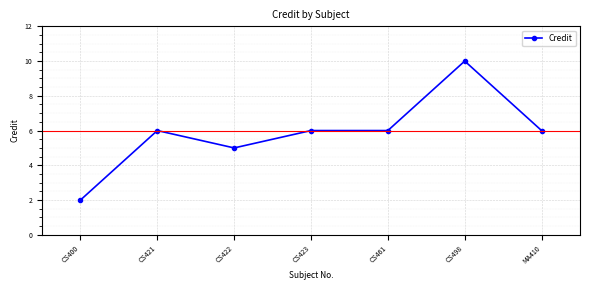

True or false: the data shows 6 at CS421.

True